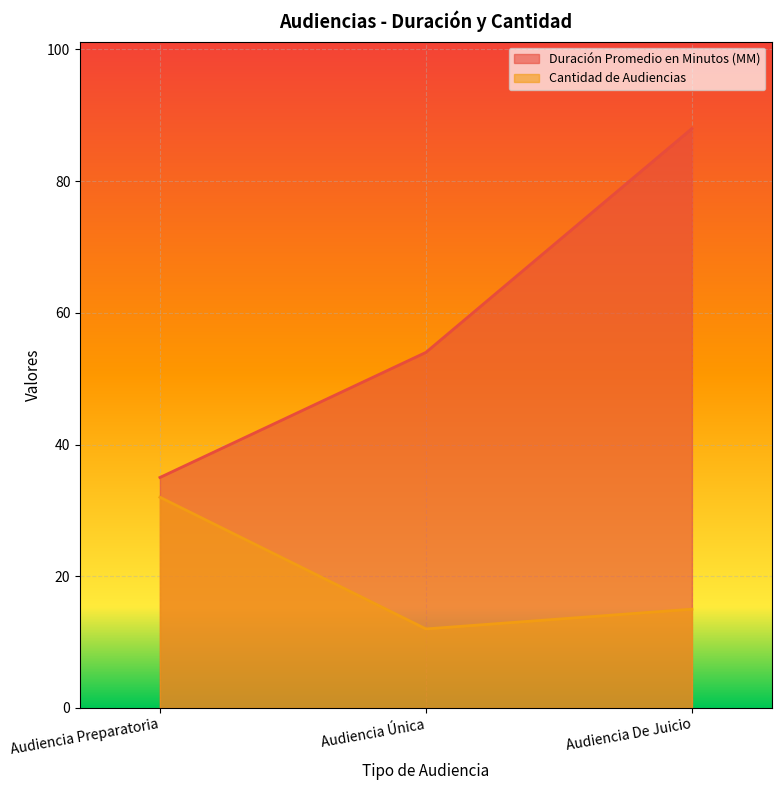

The Duración Promedio en Minutos (MM) series shows 116 at Audiencia De Juicio. True or false?

False